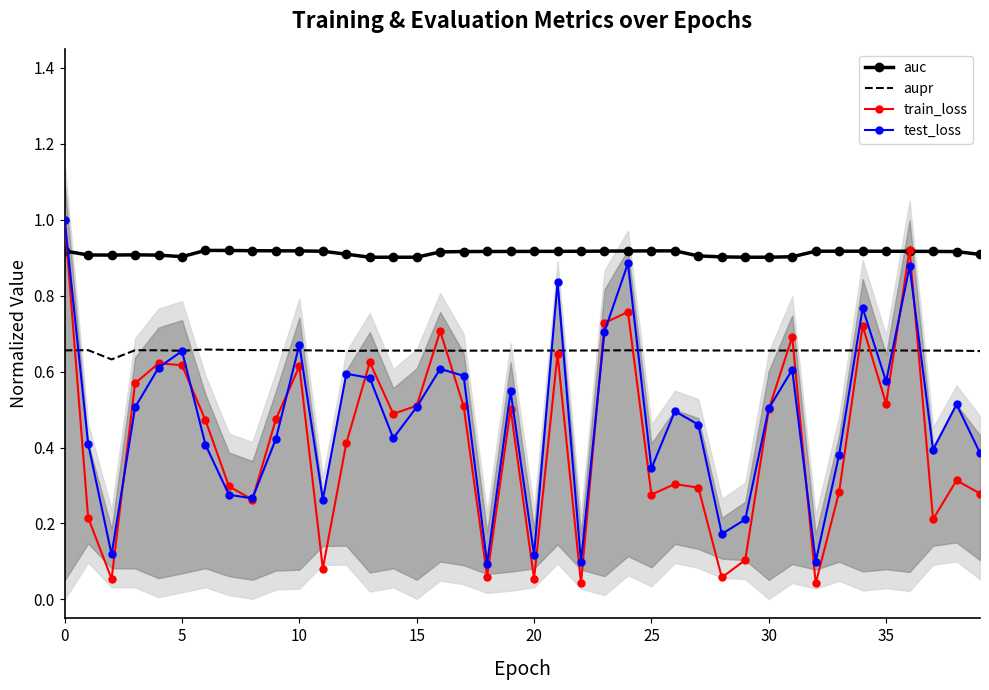

What are all the series names shown in the legend?

auc, aupr, train_loss, test_loss